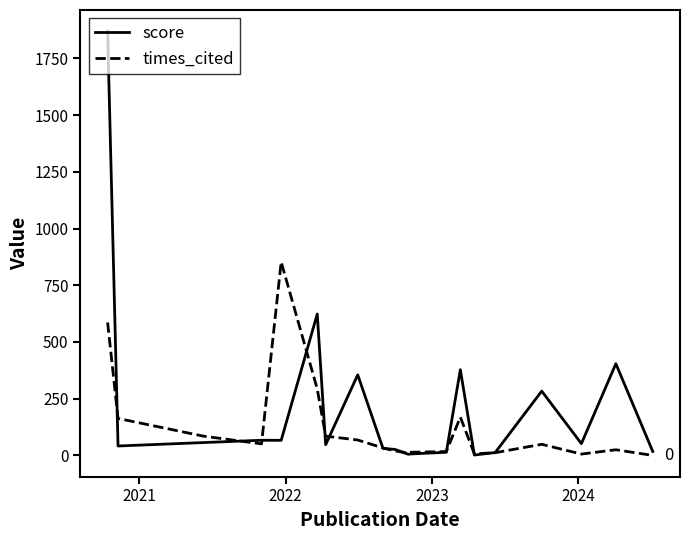

Rank the series by their average value, from lowest to highest.

times_cited, score